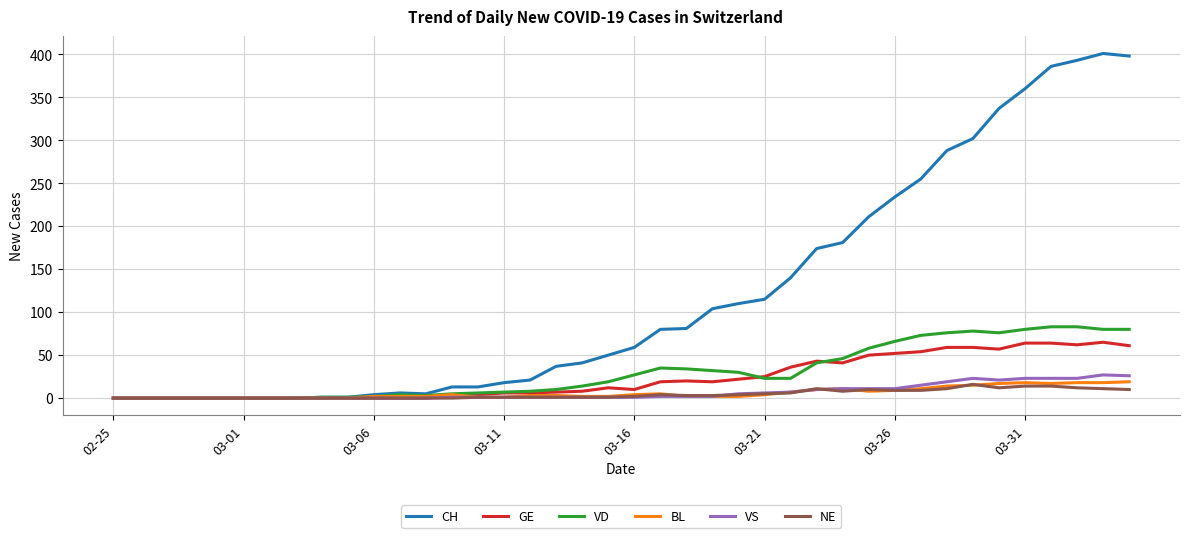

What is the greatest value displayed?

401